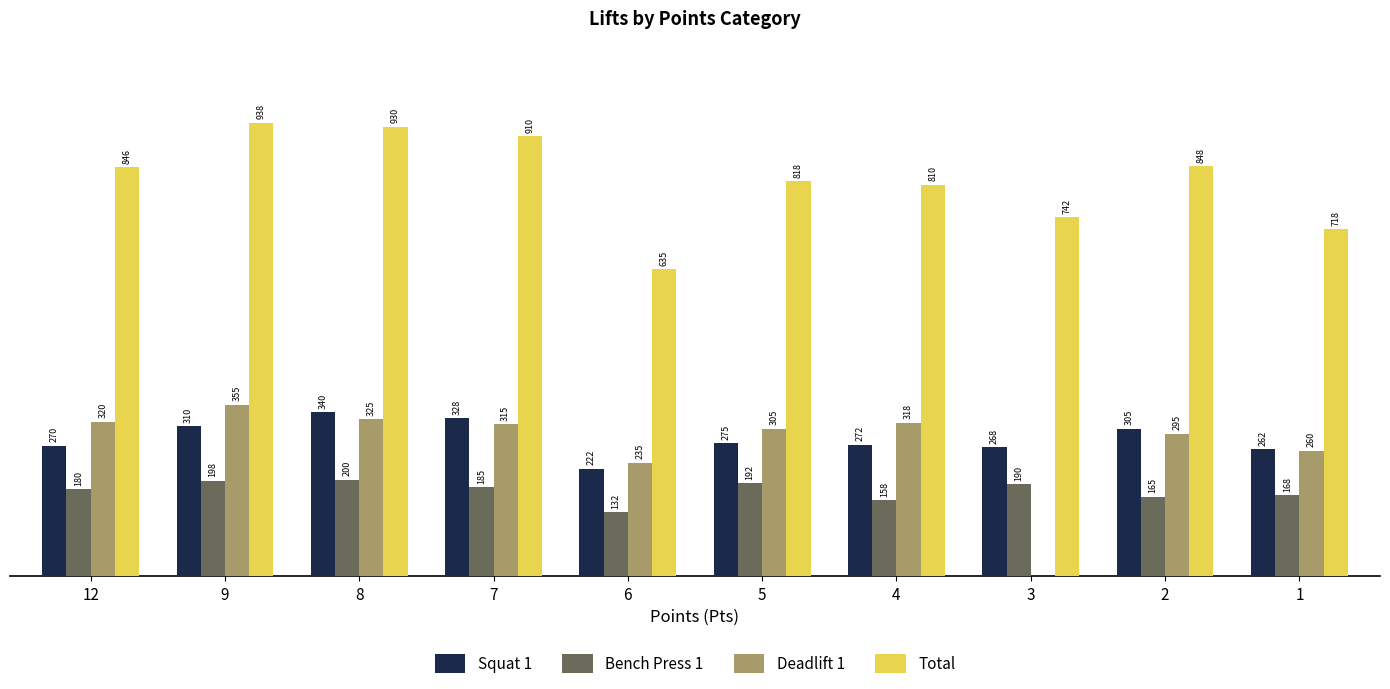

Between 6 and 4, which series saw the biggest shift?

Total